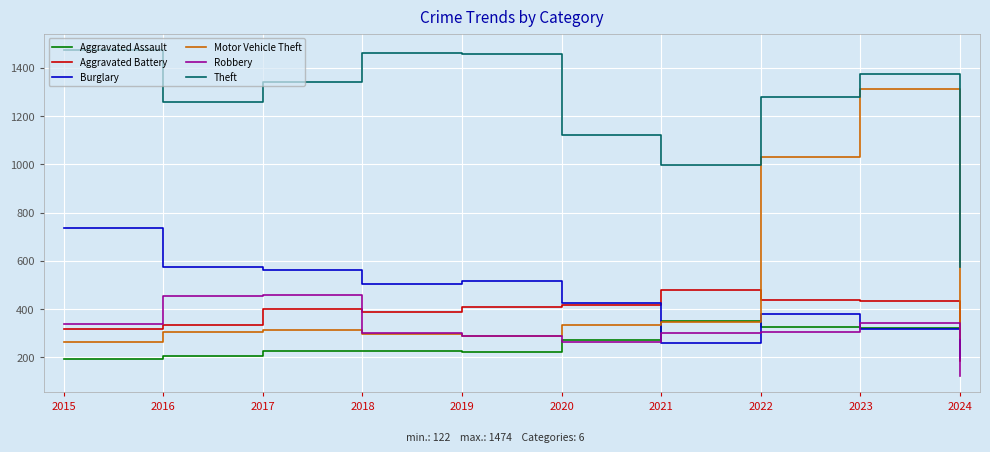

What is the minimum value for Theft?

573